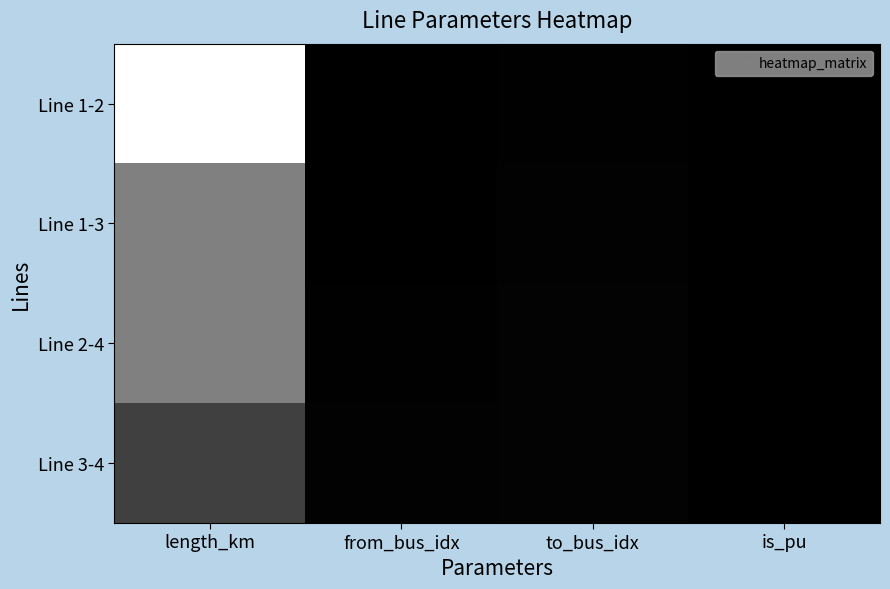

Rank the series by their maximum value, from highest to lowest.

Line 1-2, Line 1-3, Line 2-4, Line 3-4